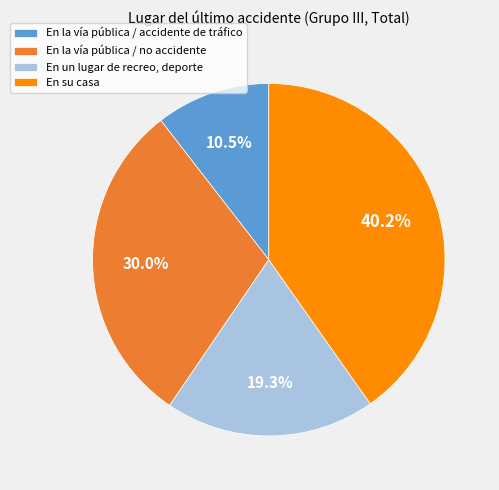

To the nearest percent, what is the difference between the En su casa and En un lugar de recreo, deporte slice percentages?

21%